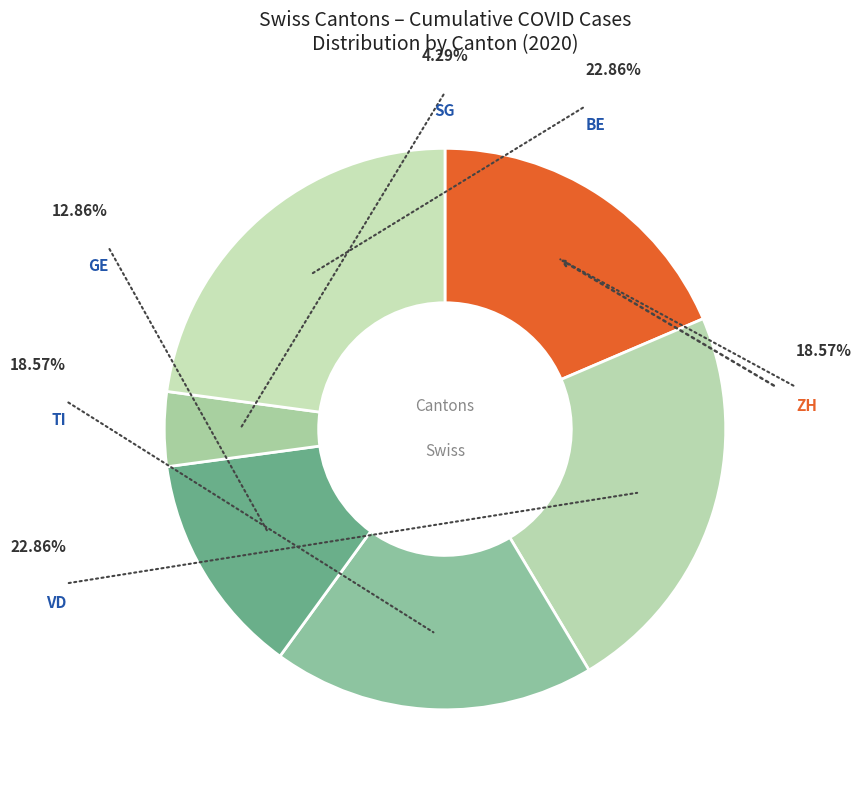

What is the ratio of the value at VD to the value at SG?

5.3